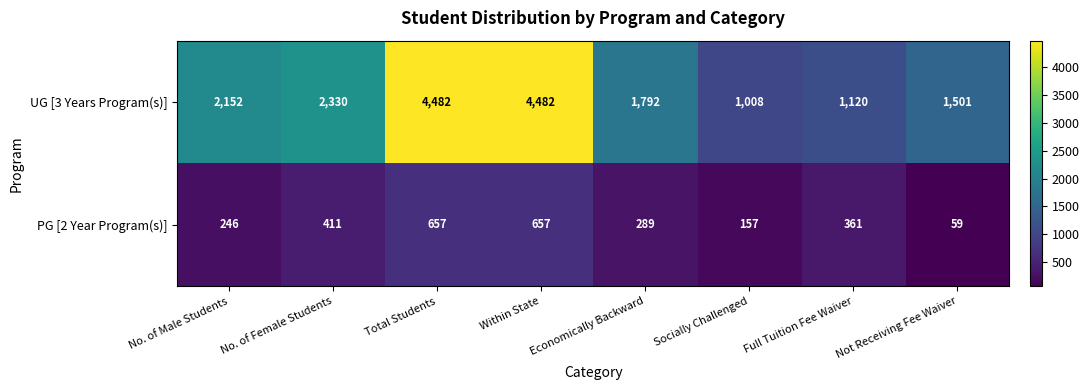

What is the total value across all series at Not Receiving Fee Waiver?

1560